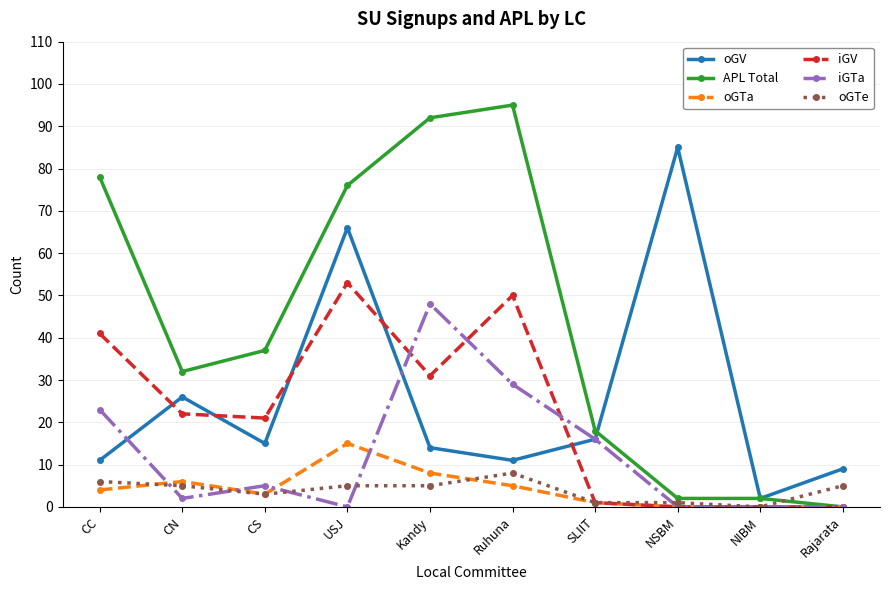

What are all the series names shown in the legend?

oGV, APL Total, oGTa, iGV, iGTa, oGTe